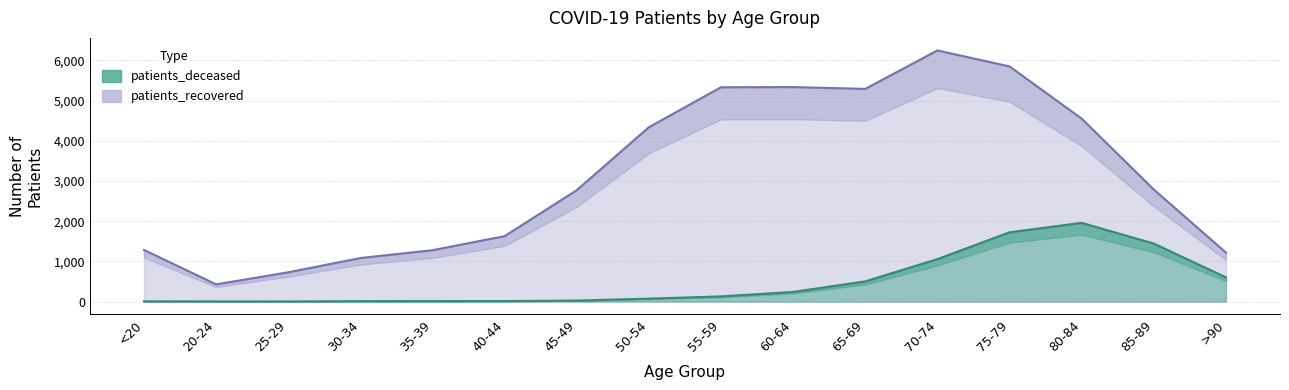

What is the difference between the highest and lowest values at 40-44?

1616